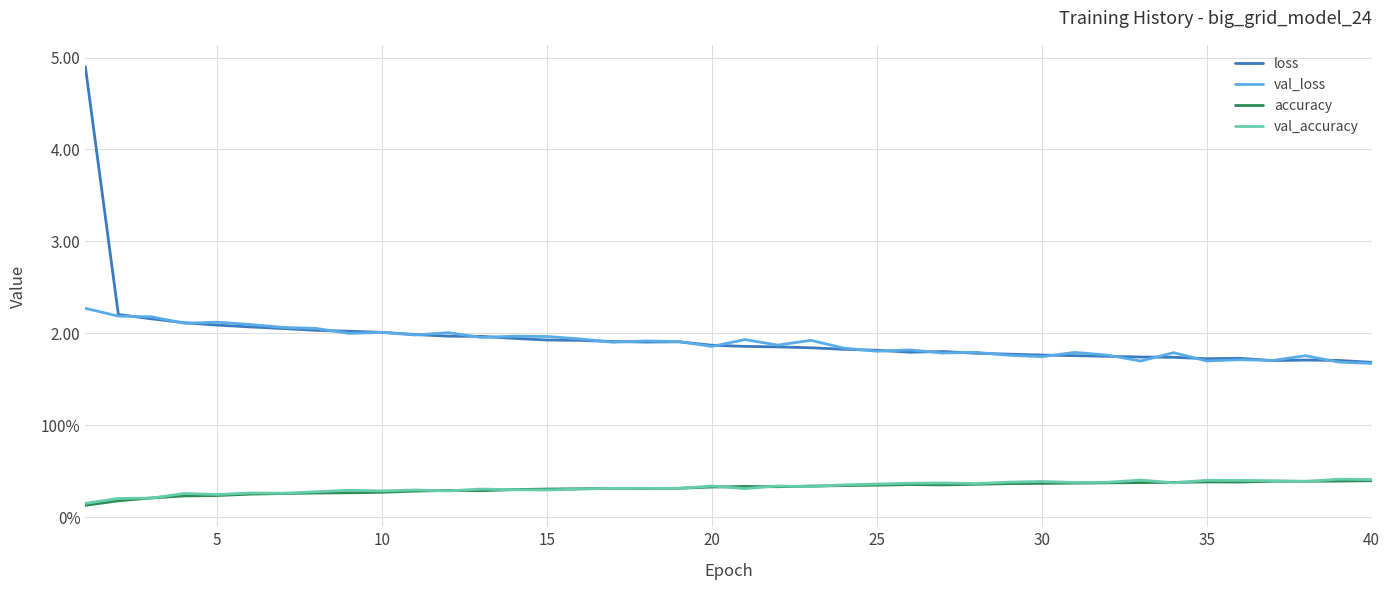

What are all the series names shown in the legend?

loss, val_loss, accuracy, val_accuracy